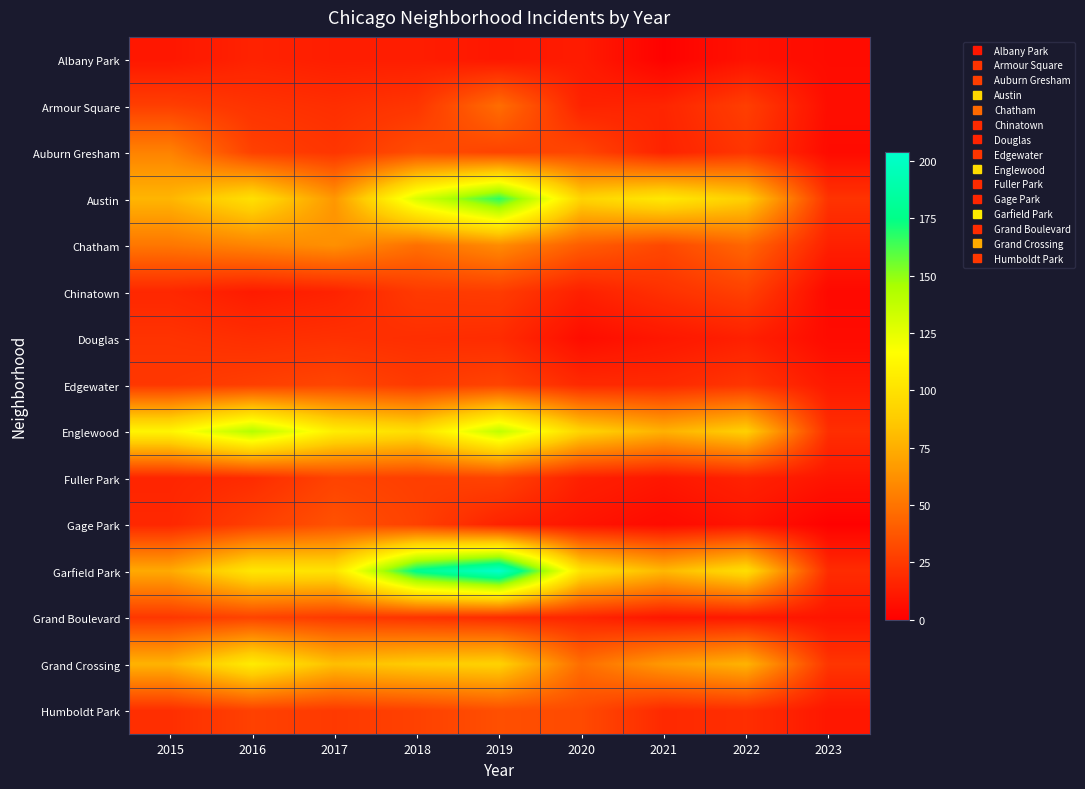

Reading left to right, list all the values displayed in this chart.

Albany Park: 2015=10	2016=15	2017=13	2018=13	2019=10	2020=12	2021=1	2022=8	2023=5
Armour Square: 2015=27	2016=22	2017=20	2018=23	2019=47	2020=15	2021=16	2022=27	2023=6
Auburn Gresham: 2015=56	2016=28	2017=23	2018=33	2019=29	2020=30	2021=15	2022=23	2023=5
Austin: 2015=78	2016=99	2017=65	2018=130	2019=167	2020=92	2021=104	2022=89	2023=22
Chatham: 2015=51	2016=57	2017=62	2018=48	2019=60	2020=40	2021=31	2022=44	2023=14
Chinatown: 2015=17	2016=12	2017=15	2018=25	2019=26	2020=14	2021=21	2022=28	2023=4
Douglas: 2015=22	2016=20	2017=21	2018=20	2019=19	2020=6	2021=10	2022=14	2023=5
Edgewater: 2015=24	2016=27	2017=30	2018=25	2019=29	2020=18	2021=18	2022=23	2023=11
Englewood: 2015=111	2016=142	2017=107	2018=98	2019=138	2020=92	2021=76	2022=90	2023=20
Fuller Park: 2015=16	2016=19	2017=29	2018=27	2019=29	2020=14	2021=10	2022=15	2023=9
Gage Park: 2015=17	2016=27	2017=35	2018=28	2019=15	2020=9	2021=5	2022=9	2023=1
Garfield Park: 2015=73	2016=103	2017=101	2018=178	2019=204	2020=100	2021=79	2022=98	2023=19
Grand Boulevard: 2015=24	2016=29	2017=25	2018=22	2019=19	2020=16	2021=10	2022=11	2023=9
Grand Crossing: 2015=77	2016=106	2017=82	2018=88	2019=91	2020=47	2021=66	2022=77	2023=23
Humboldt Park: 2015=20	2016=28	2017=25	2018=28	2019=34	2020=32	2021=18	2022=20	2023=10